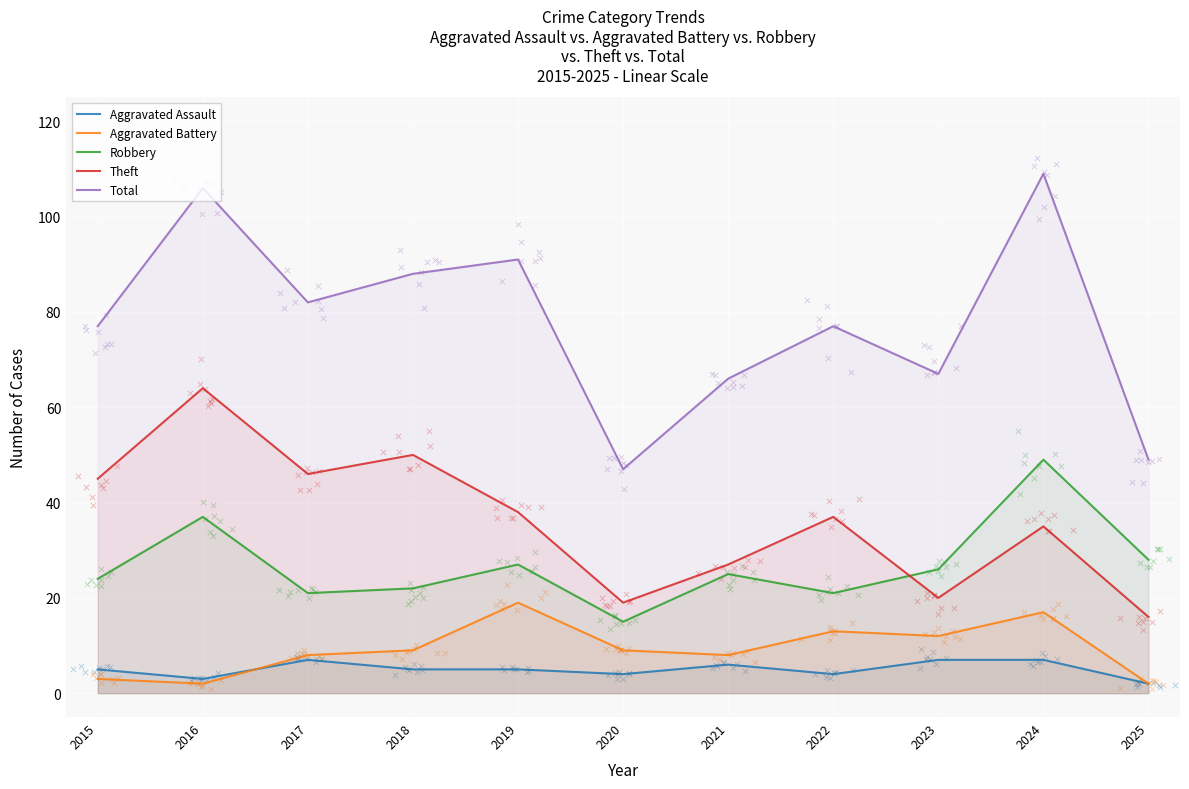

Which series has the largest total across all categories?

Total